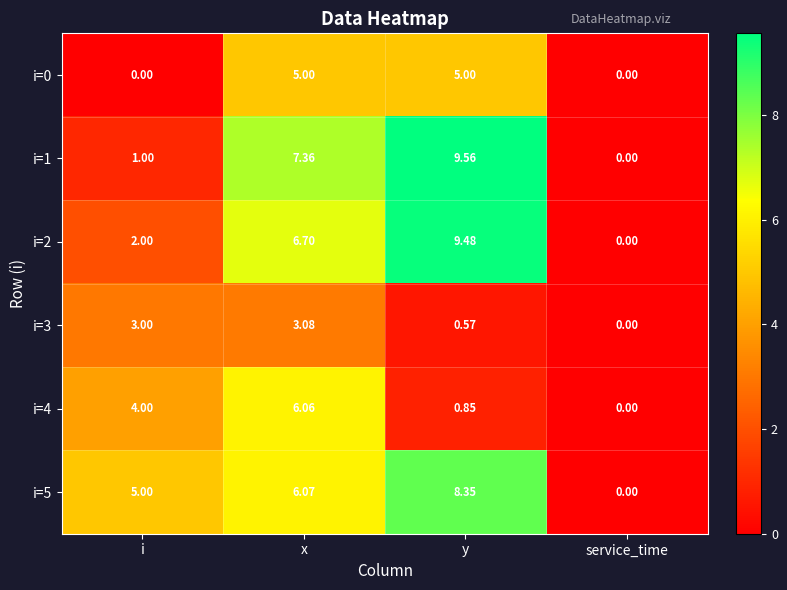

Which series has the largest range (max minus min)?

i=1